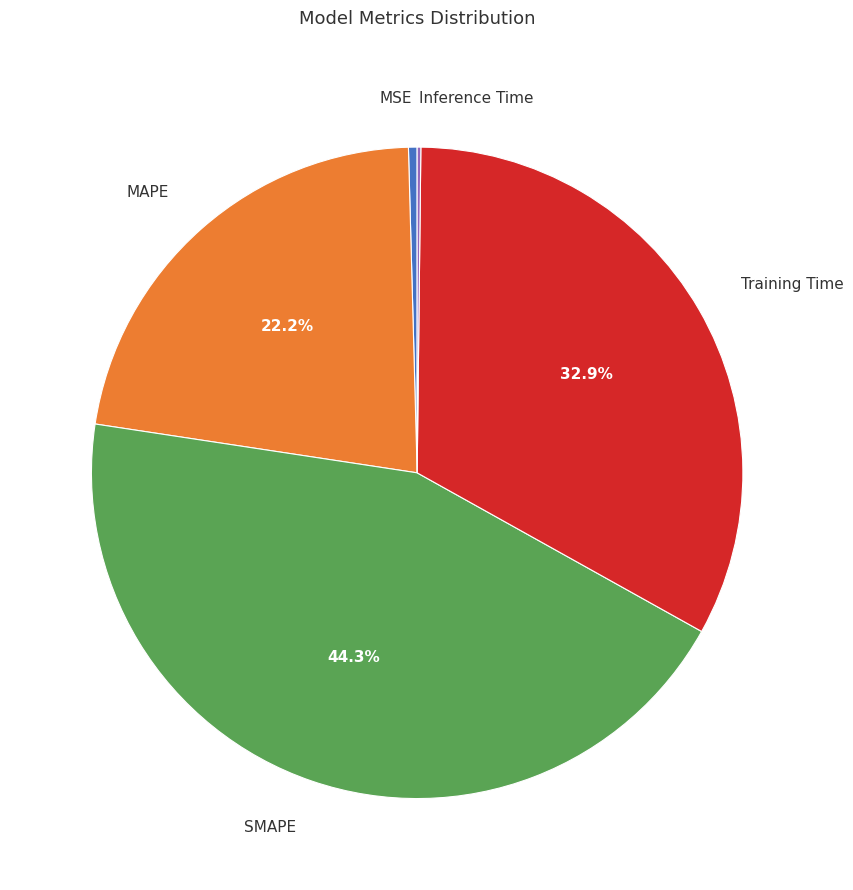

Approximately how many times larger is the value at Training Time compared to SMAPE?

0.7